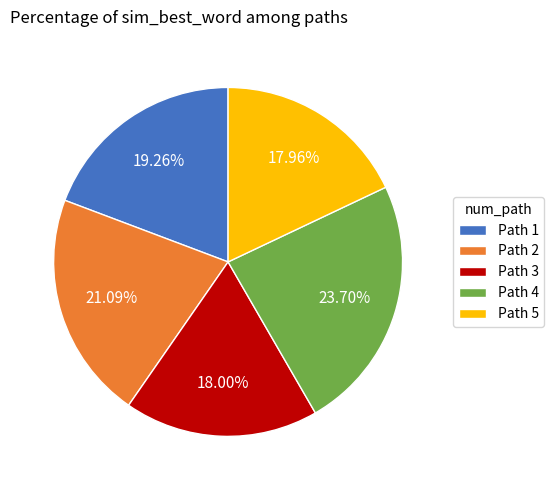

Between Path 3 and Path 2, which is larger?

Path 2